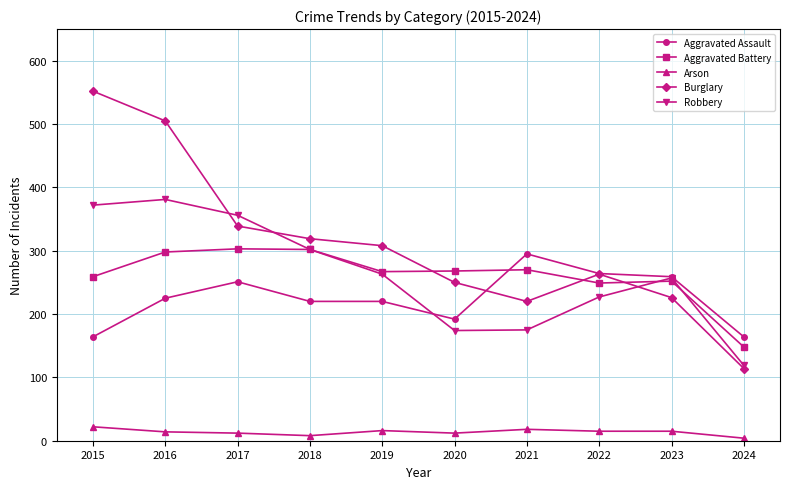

What is the spread (max minus min) of values at 2020?

256